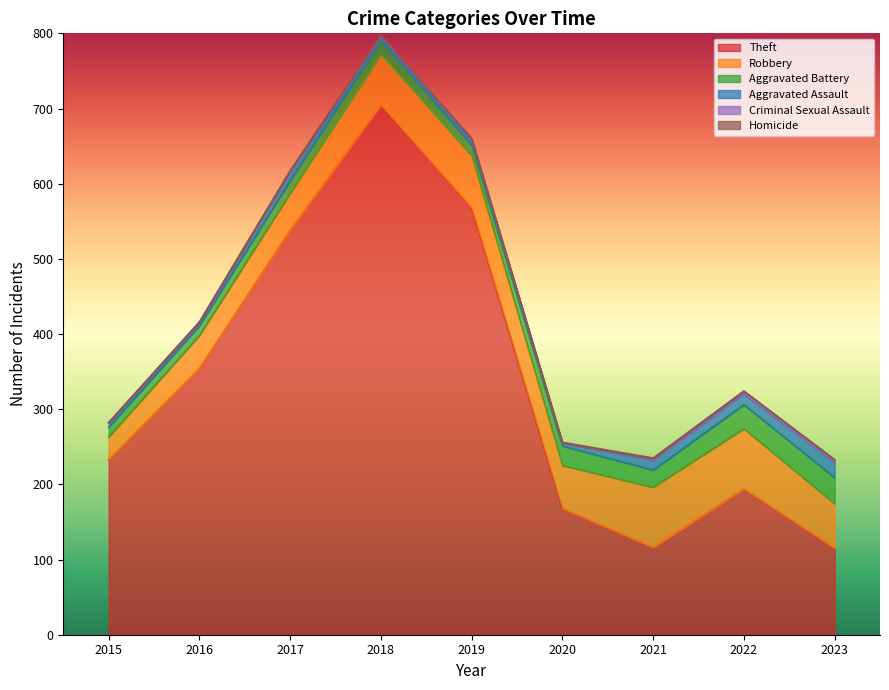

True or false: Homicide and Theft intersect in this chart.

False